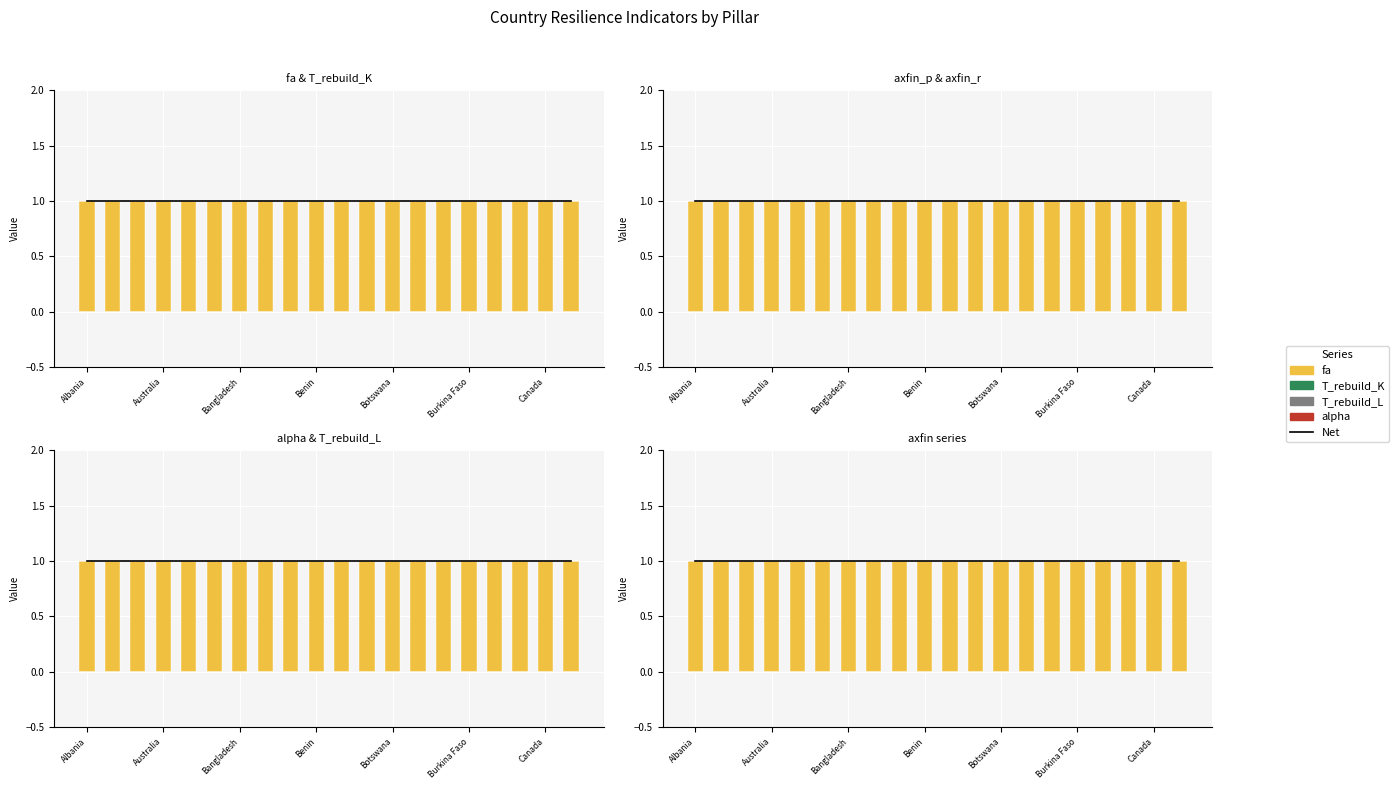

Reading left to right, what are all the values shown in this chart?

Net: 1	1	1	1	1	1	1	1	1	1	1	1	1	1	1	1	1	1	1	1
fa: 1	1	1	1	1	1	1	1	1	1	1	1	1	1	1	1	1	1	1	1
T_rebuild_K: 0	0	0	0	0	0	0	0	0	0	0	0	0	0	0	0	0	0	0	0
T_rebuild_L: 0	0	0	0	0	0	0	0	0	0	0	0	0	0	0	0	0	0	0	0
alpha: 0	0	0	0	0	0	0	0	0	0	0	0	0	0	0	0	0	0	0	0